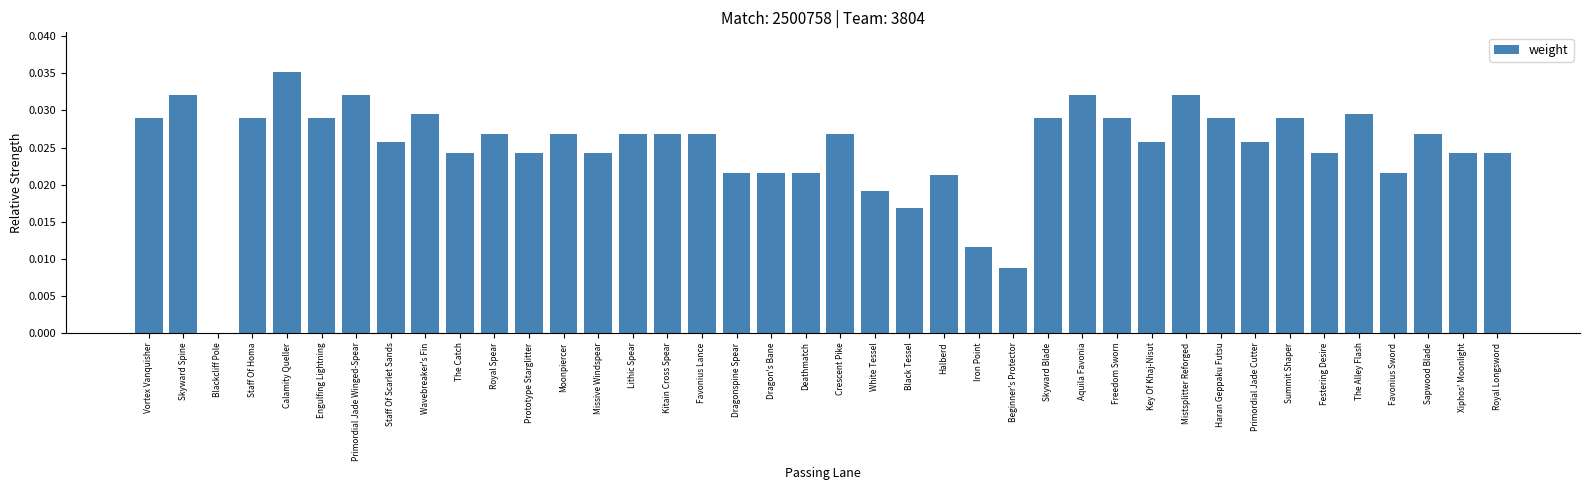

Count the number of values greater than 0.

39